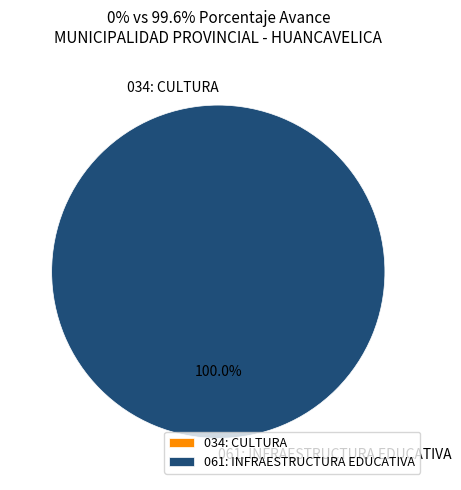

Do 034: CULTURA and 061: INFRAESTRUCTURA EDUCATIVA together represent more than half of the pie?

Yes